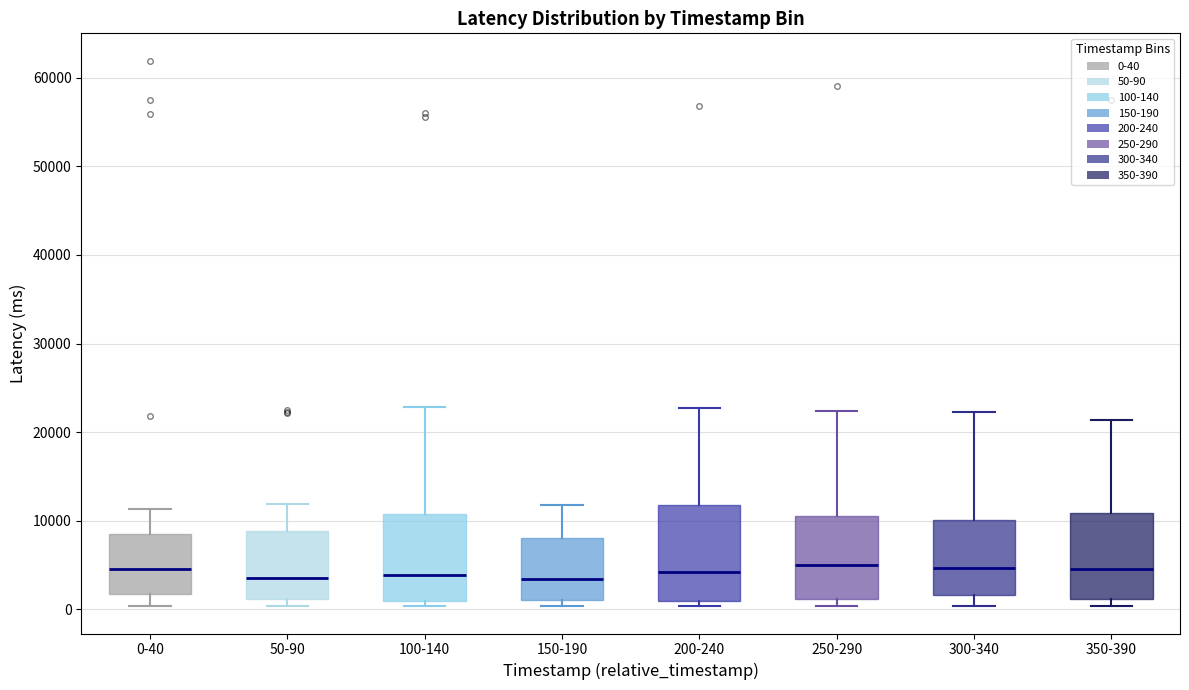

Where does the median line of the box for 150-190 sit on the y-axis? The values are not printed on the chart, so give them approximately, as read against the axis.

3000